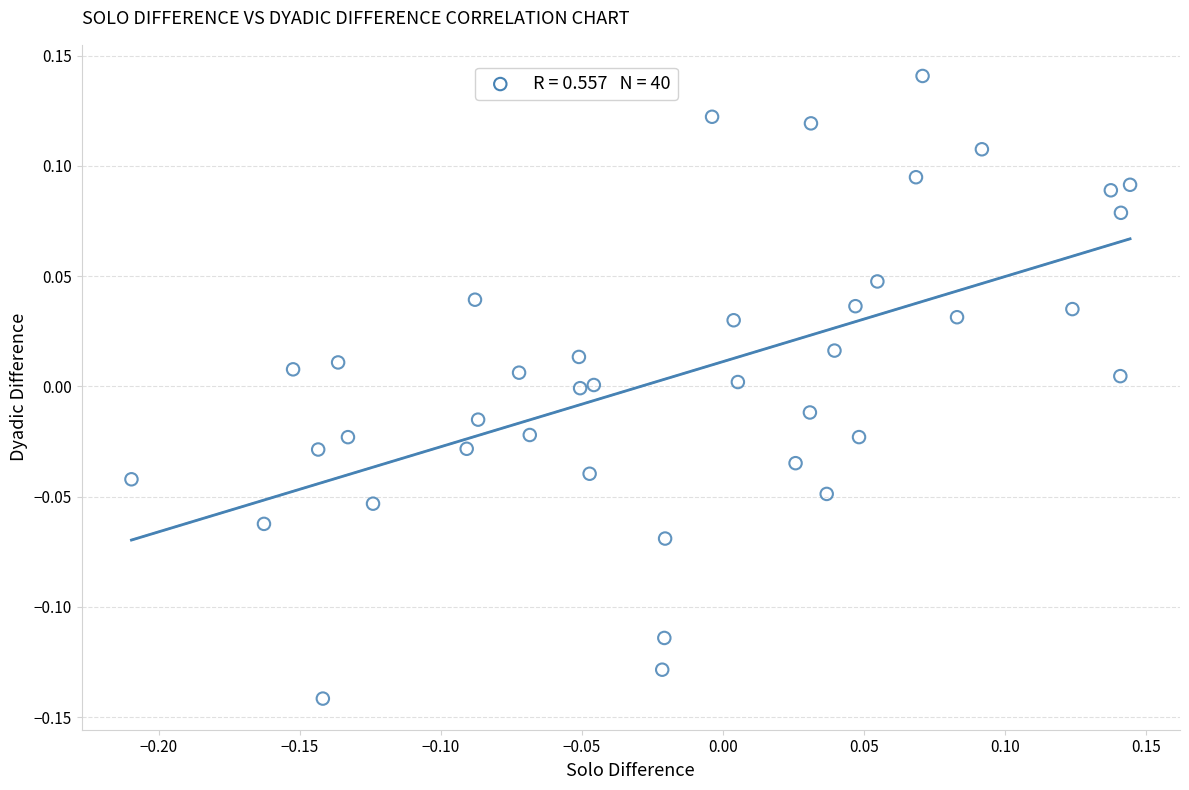

What is the range of Y values (max minus min)?

0.3